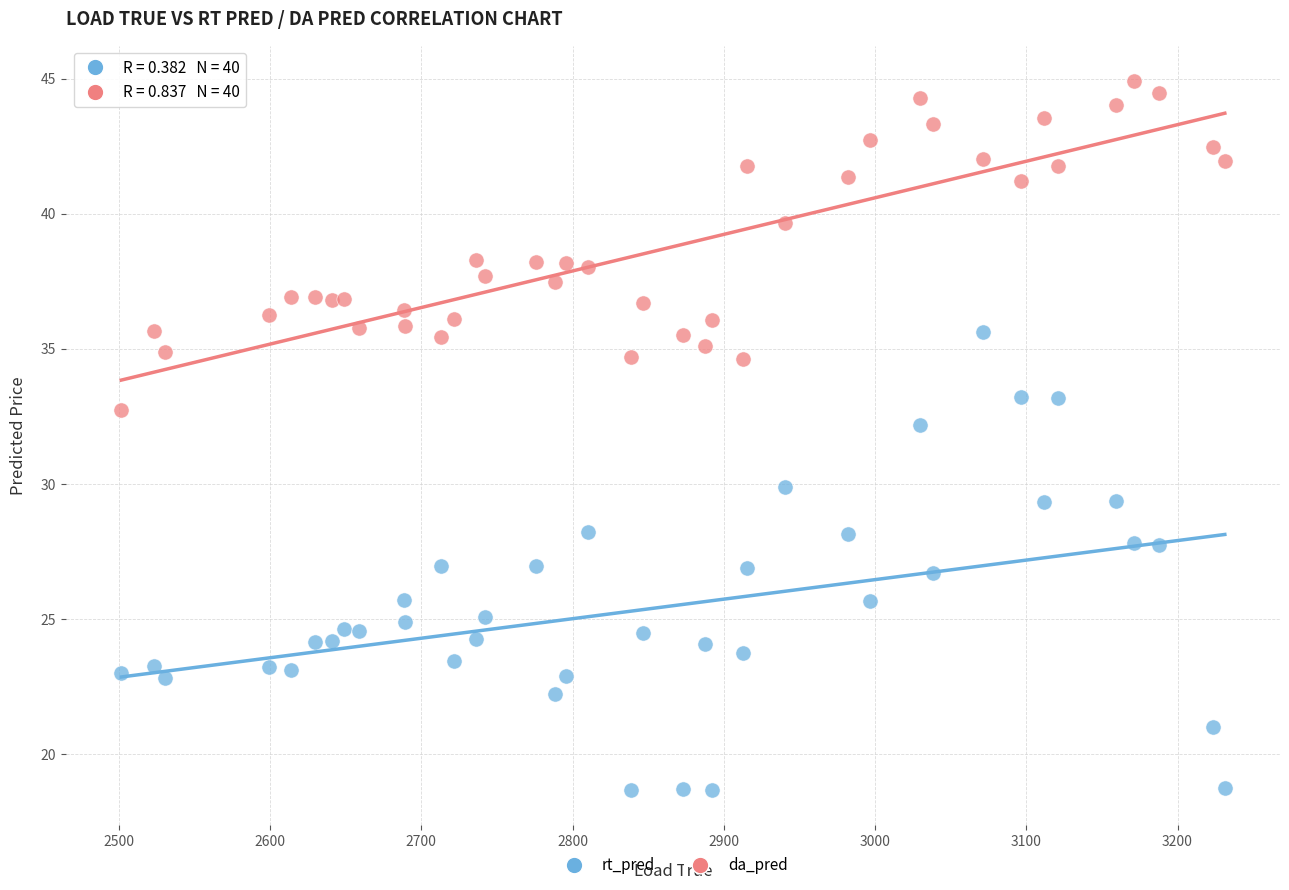

What are all the series names shown in the legend?

rt_pred, da_pred